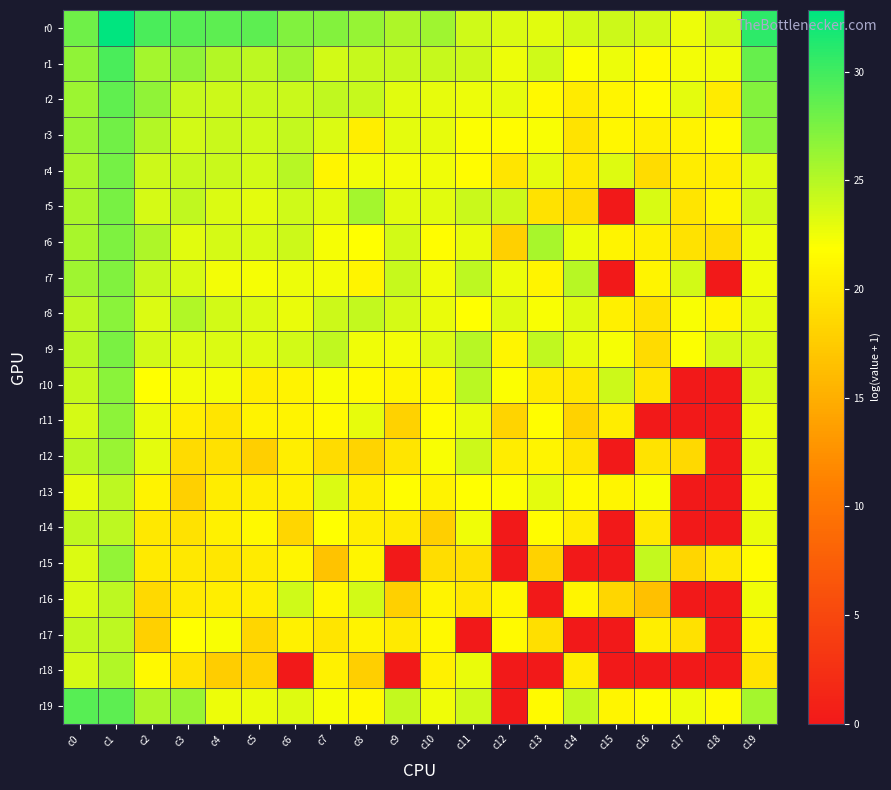

What is the maximum value shown in the chart?

32.8